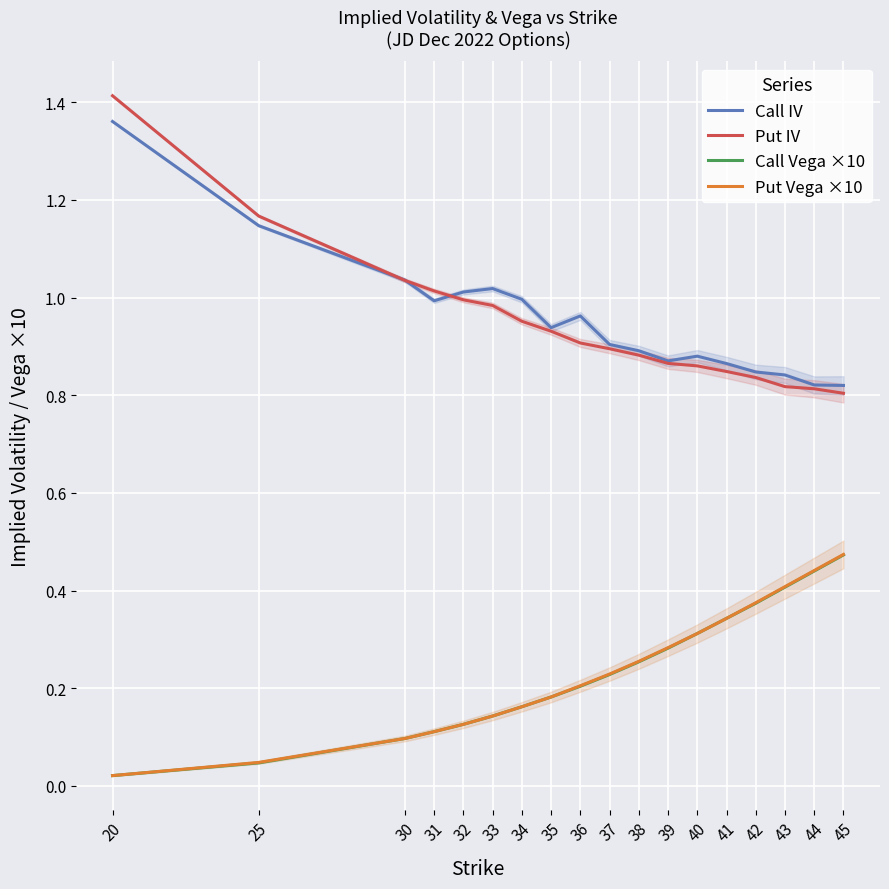

Between 38 and 39, which is larger?

38